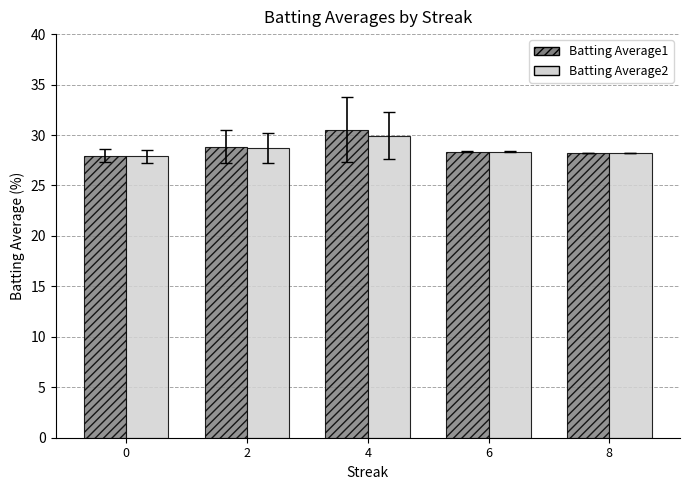

Which series changed the most between 0 and 4?

Batting Average1